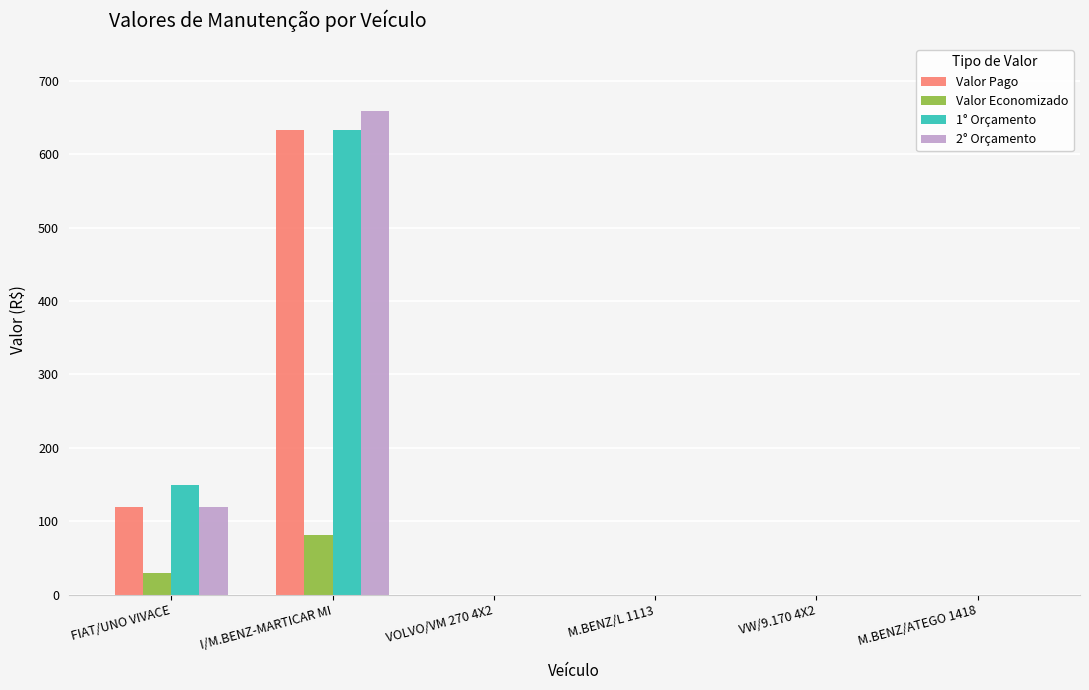

What is the approximate value of Valor Pago at I/M.BENZ-MARTICAR MI?

633.6